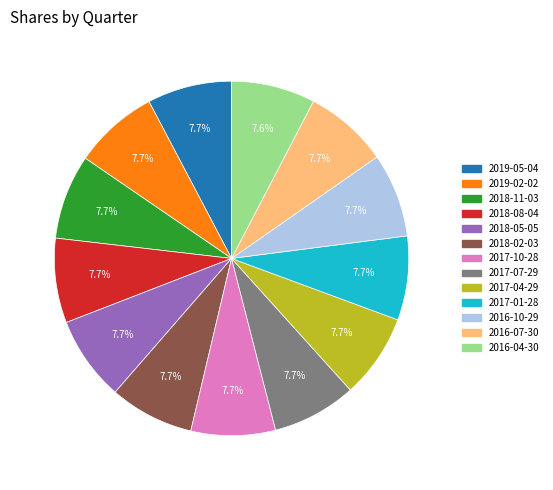

Approximately how many times larger is the value at 2019-02-02 compared to 2018-11-03?

1.0